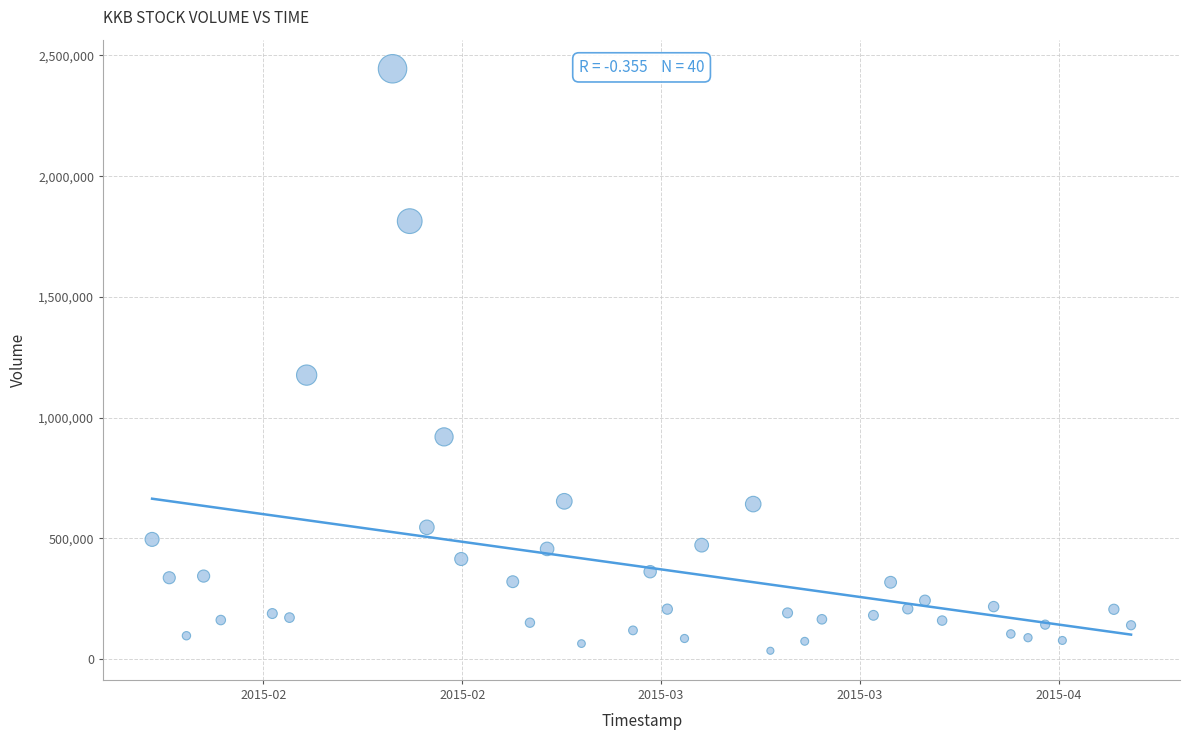

What is the range of Y values (max minus min)?

2410100